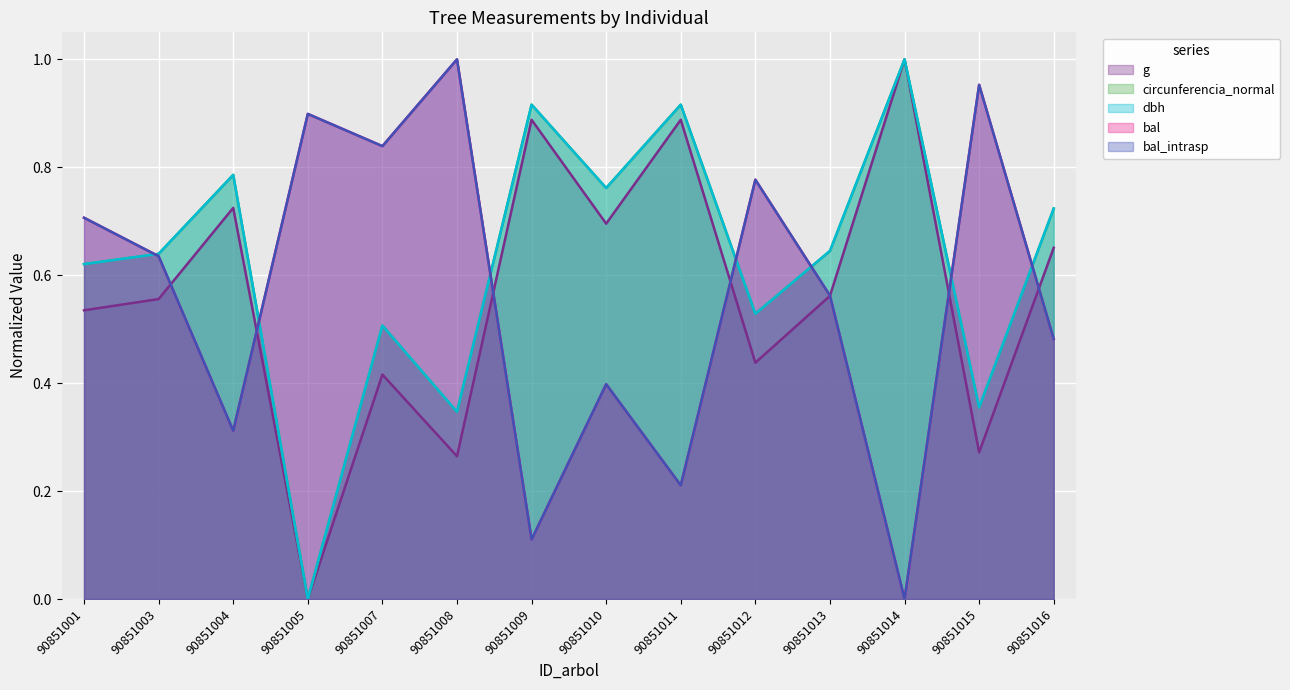

What is the greatest value displayed?

1.0